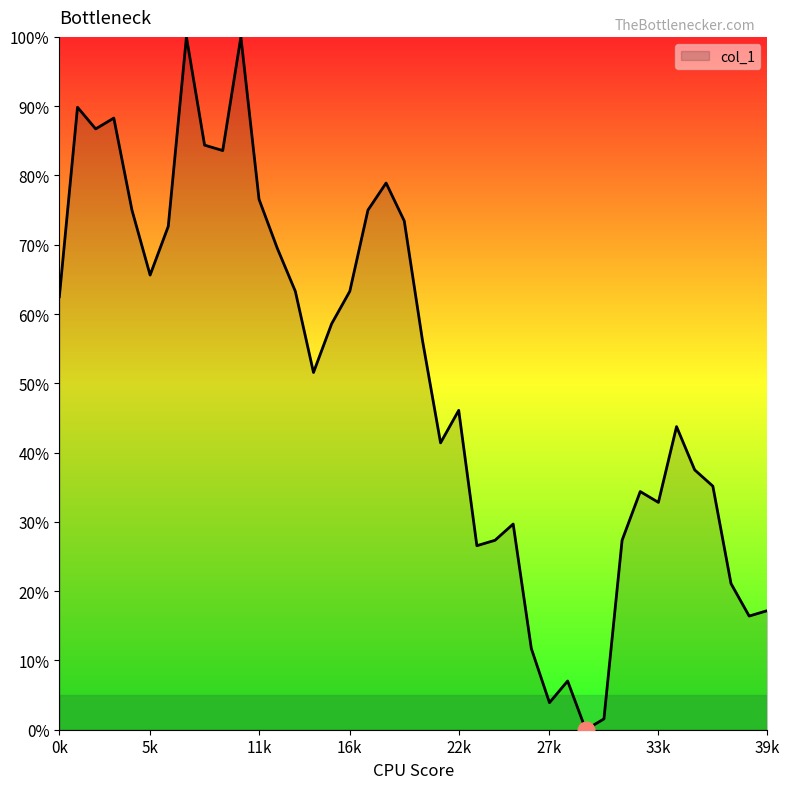

Does the chart display data point markers on the line(s)?

No